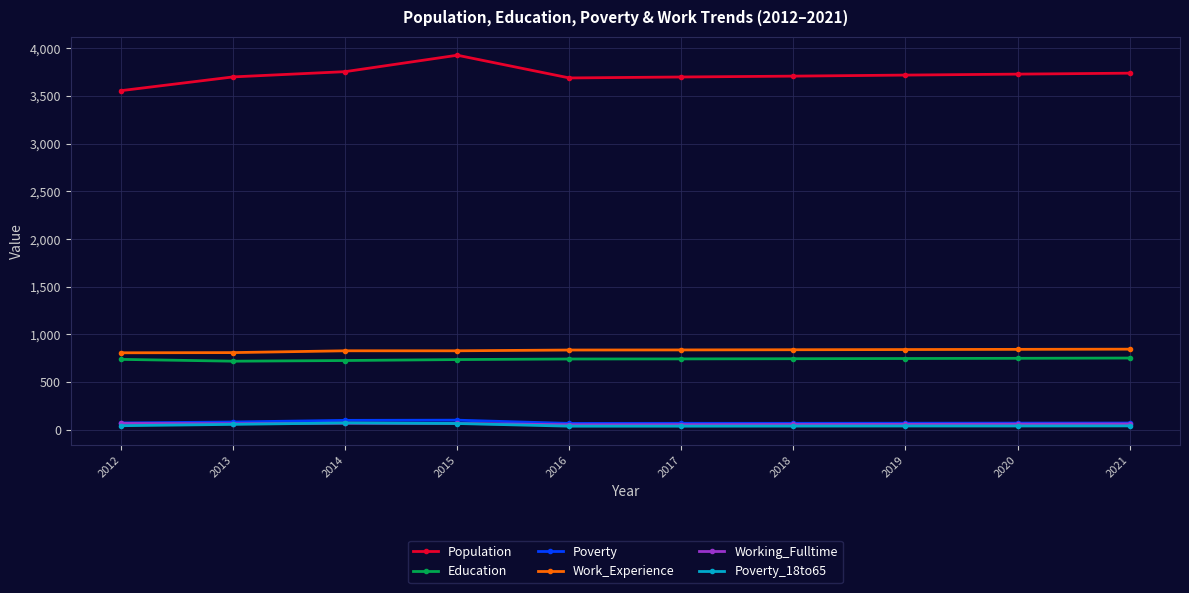

Which series has the largest range (max minus min)?

Population